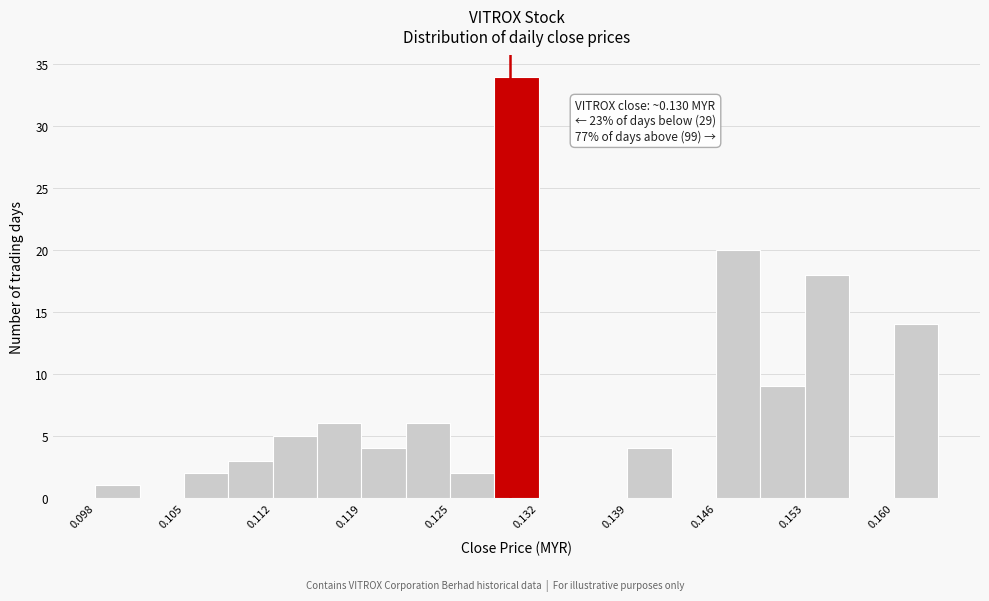

Around what value on the x-axis is the tallest bar? Give the approximate position of its centre, as read against the axis.

0.131